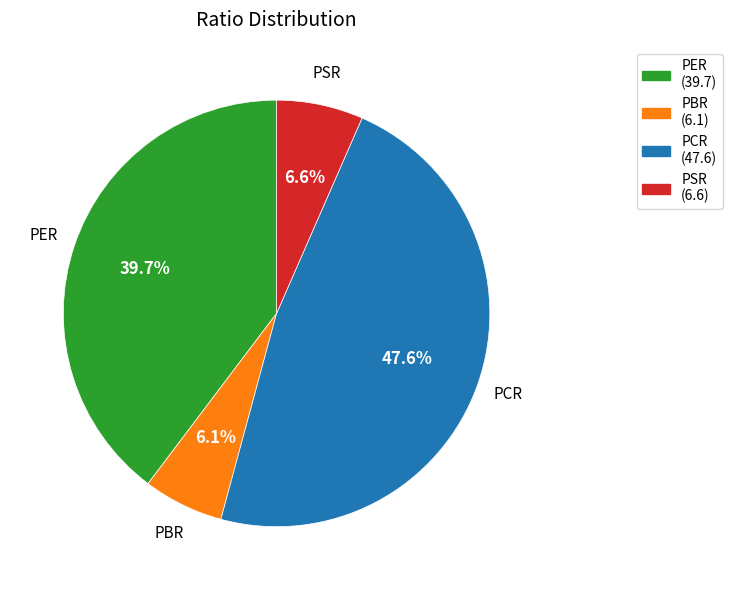

Do PBR and PER together represent more than half of the pie?

No